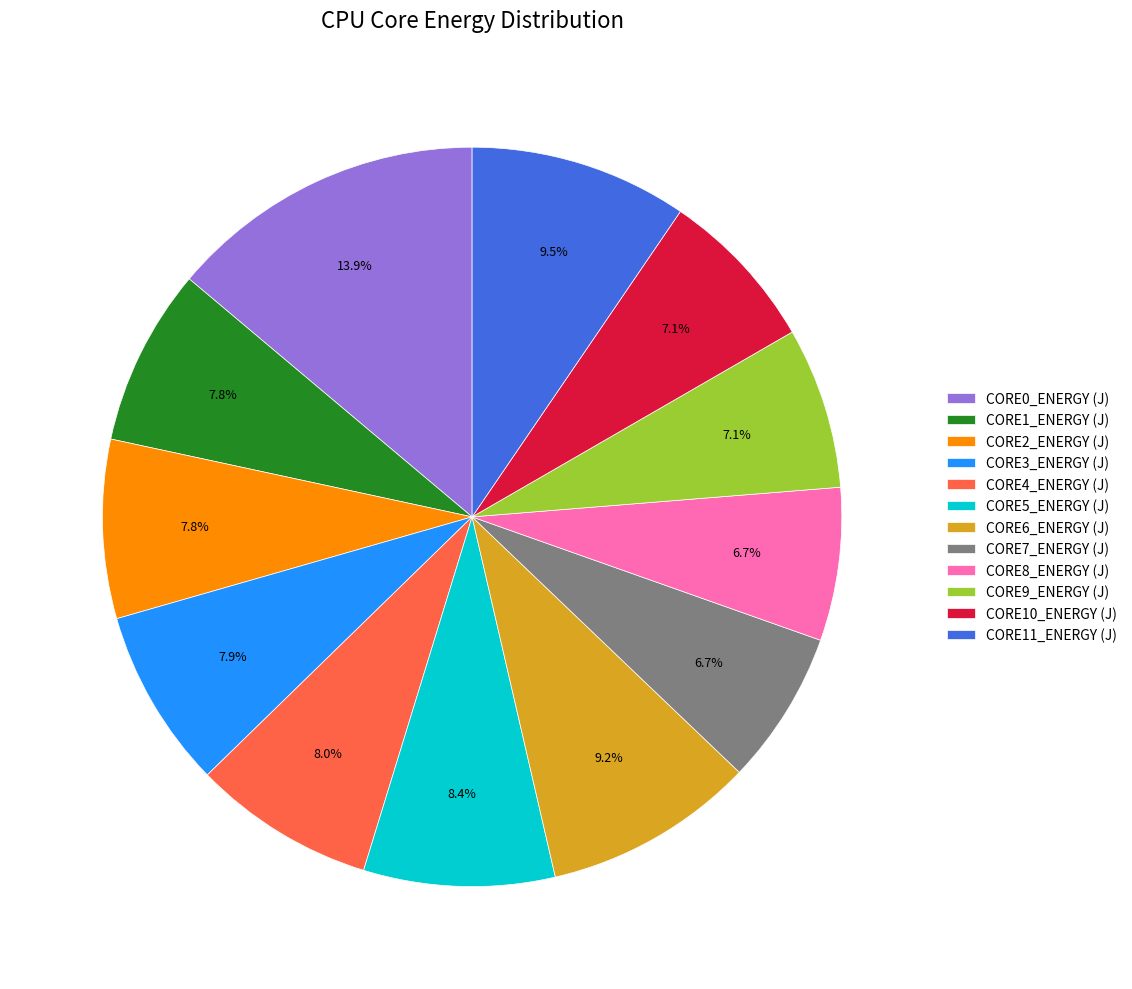

Which has a higher value, CORE9_ENERGY (J) or CORE4_ENERGY (J)?

CORE4_ENERGY (J)